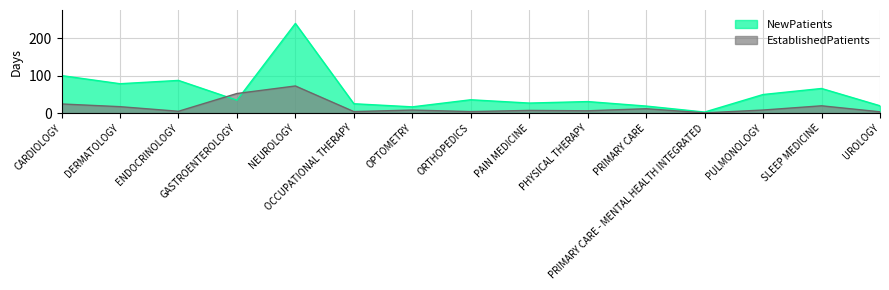

What is the smallest value displayed?

0.5